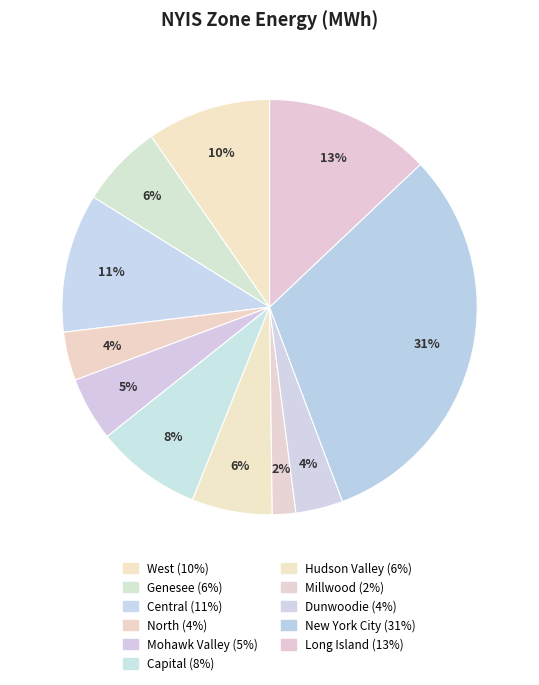

Rank the categories by value from lowest to highest.

Millwood, Dunwoodie, North, Mohawk Valley, Hudson Valley, Genesee, Capital, West, Central, Long Island, New York City